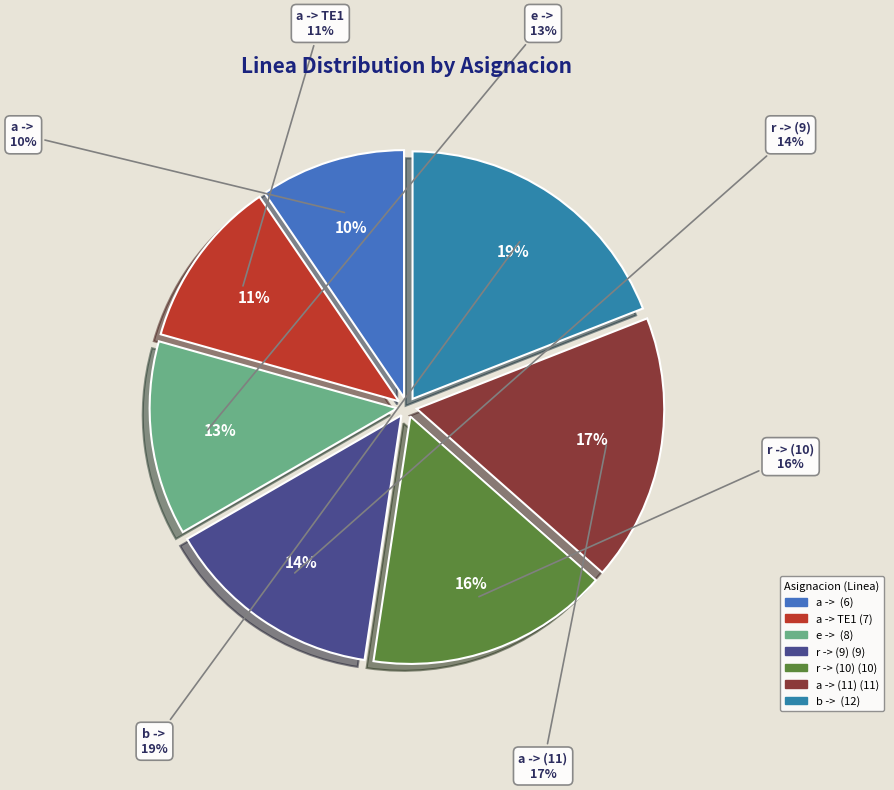

True or false: e ->  accounts for 7% of the total.

False